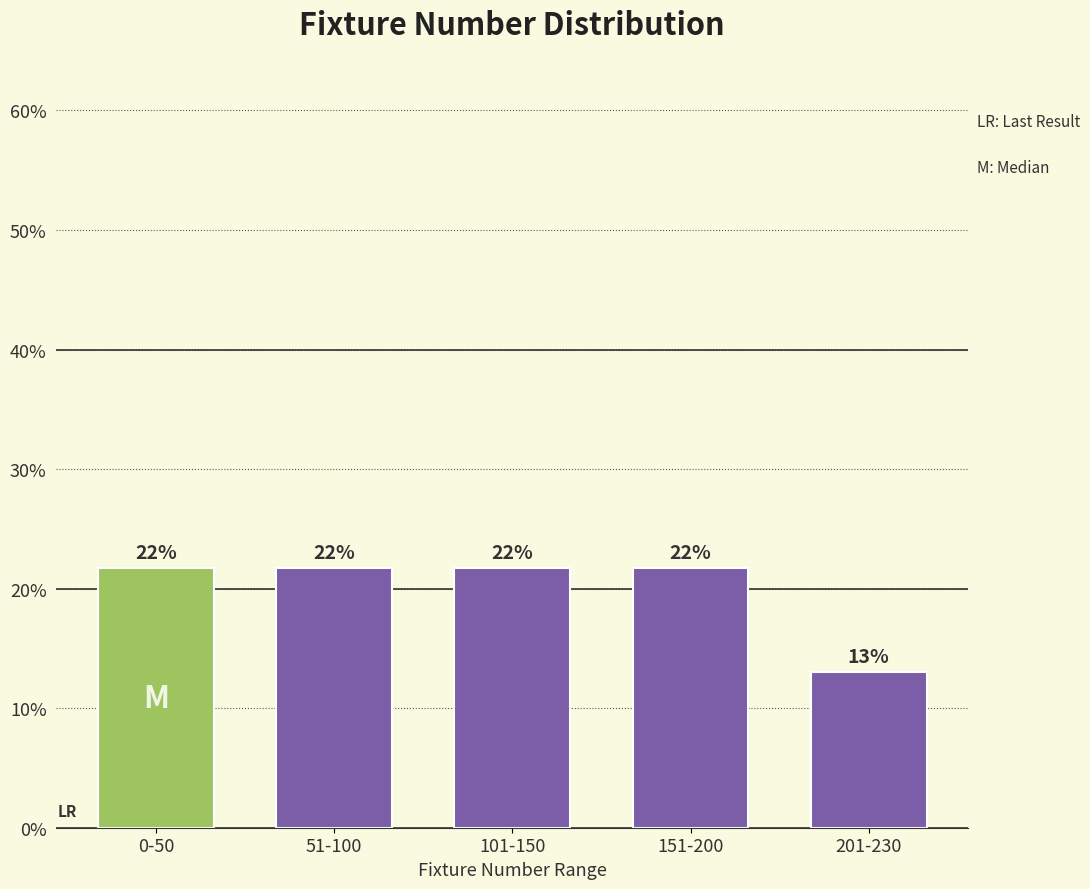

Are the bars horizontal?

No